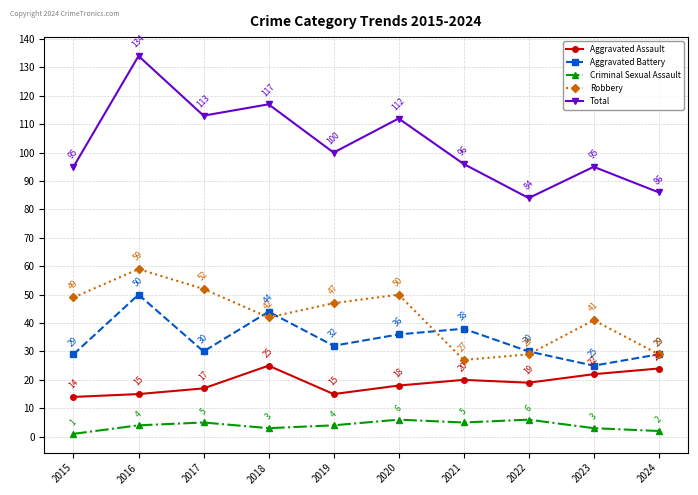

Is the value of Total at 2019 greater than the value of Criminal Sexual Assault at 2023?

Yes